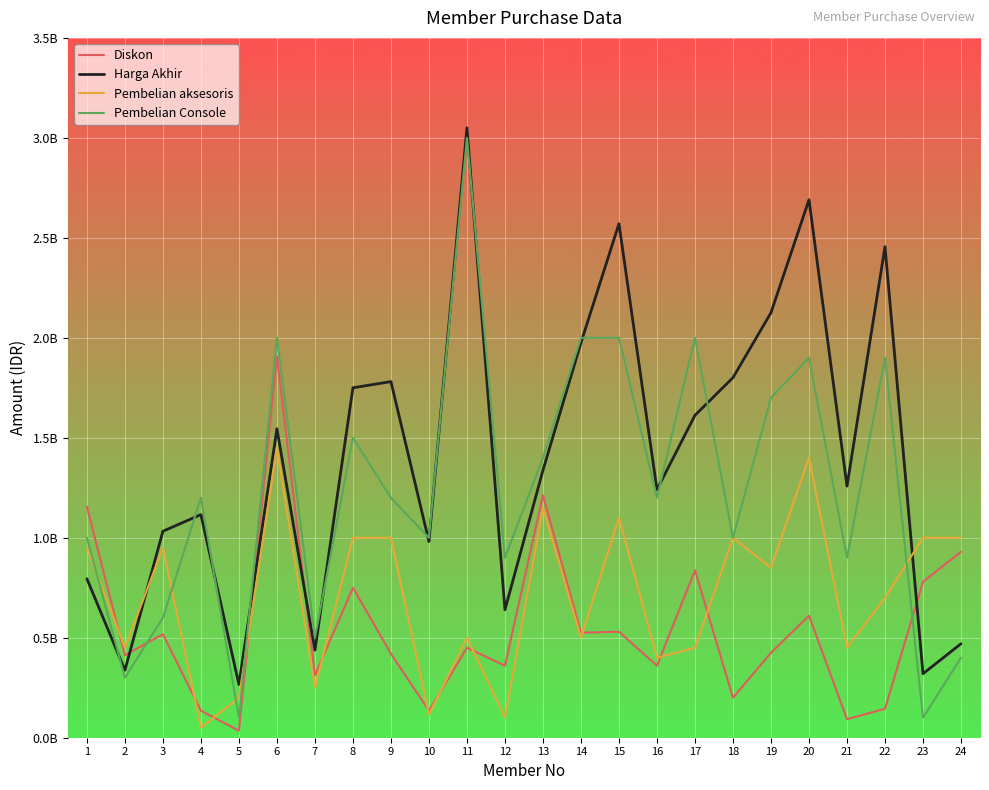

Which label corresponds to the largest value in the chart?

11